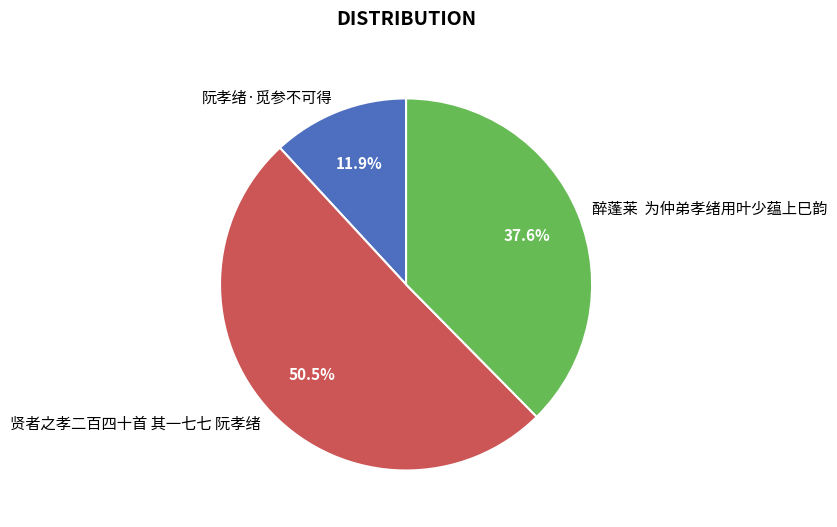

Count the number of slices in the pie.

3